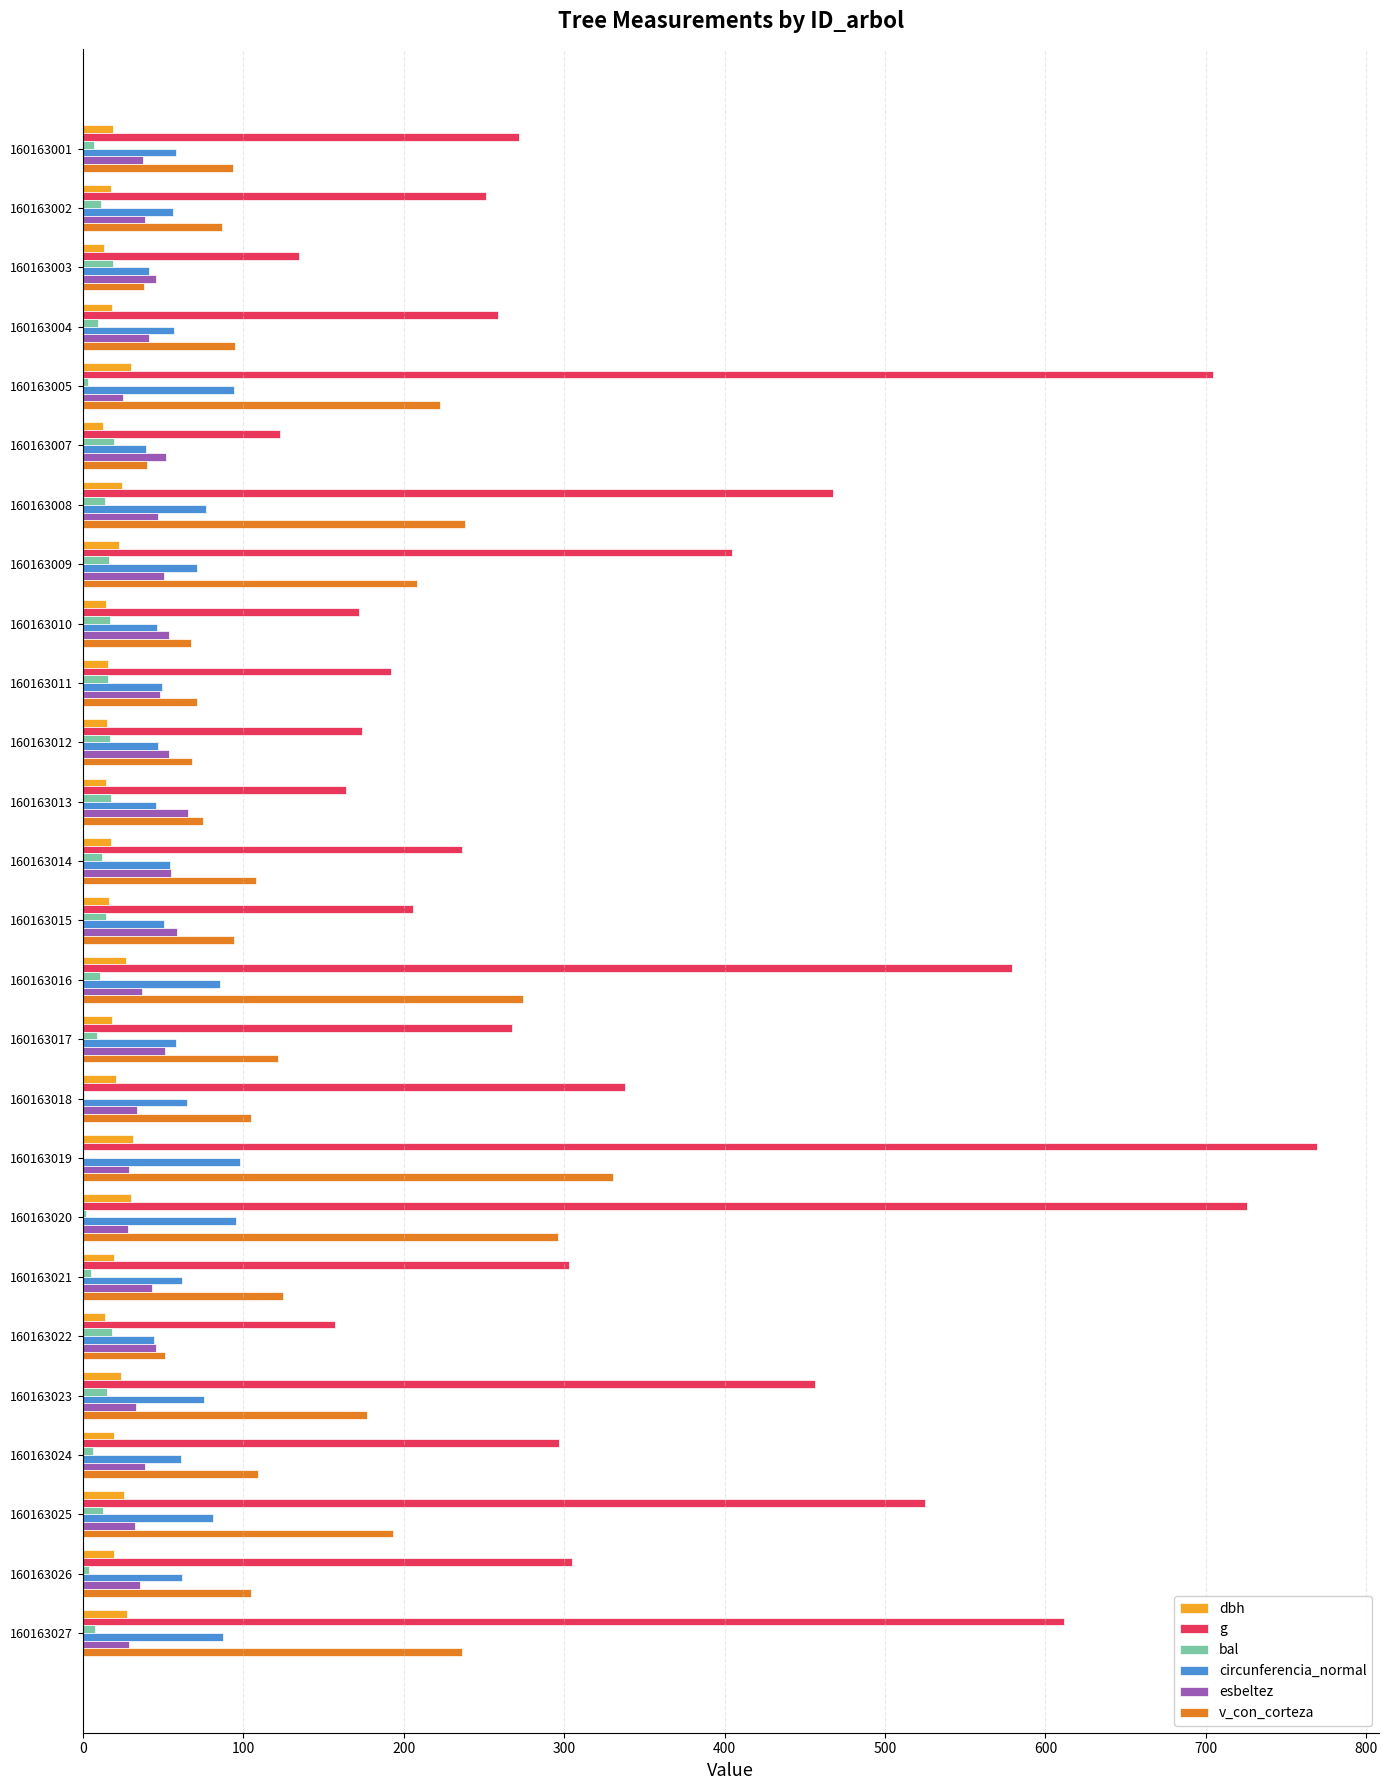

The bal series shows 1.1 at 160163018. True or false?

True